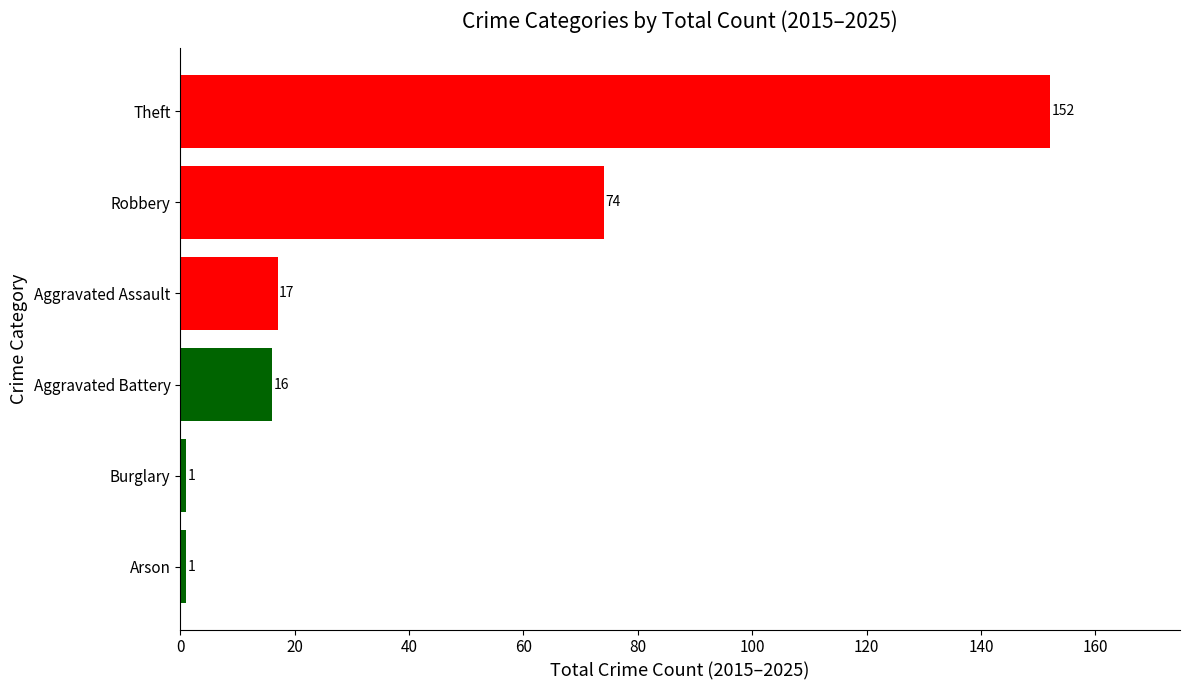

What is the difference between the second highest and minimum values in the Crime Category series?

73